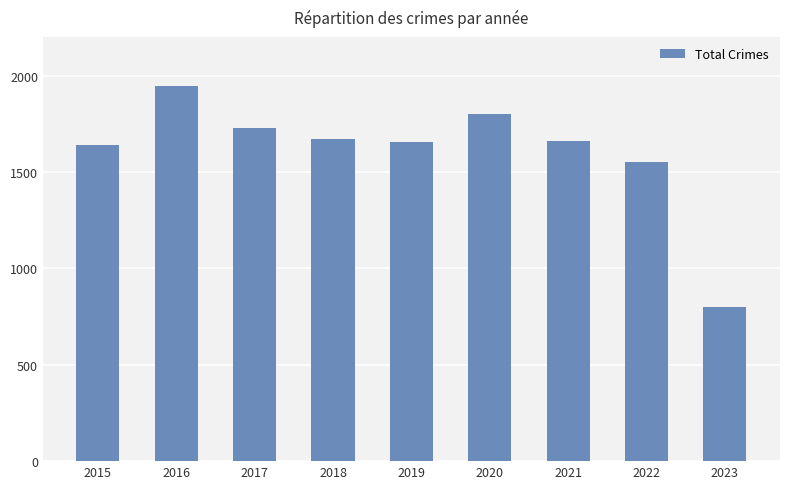

What is the approximate value at 2020?

1802